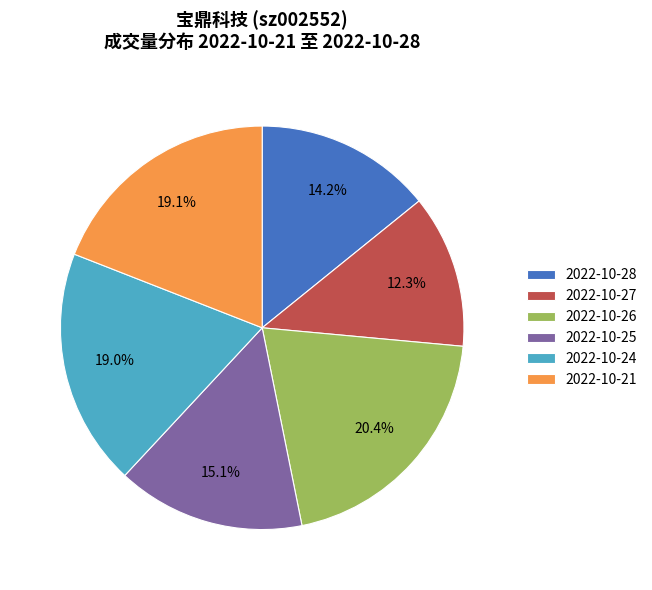

What portion of the pie excludes 2022-10-26?

79.6%